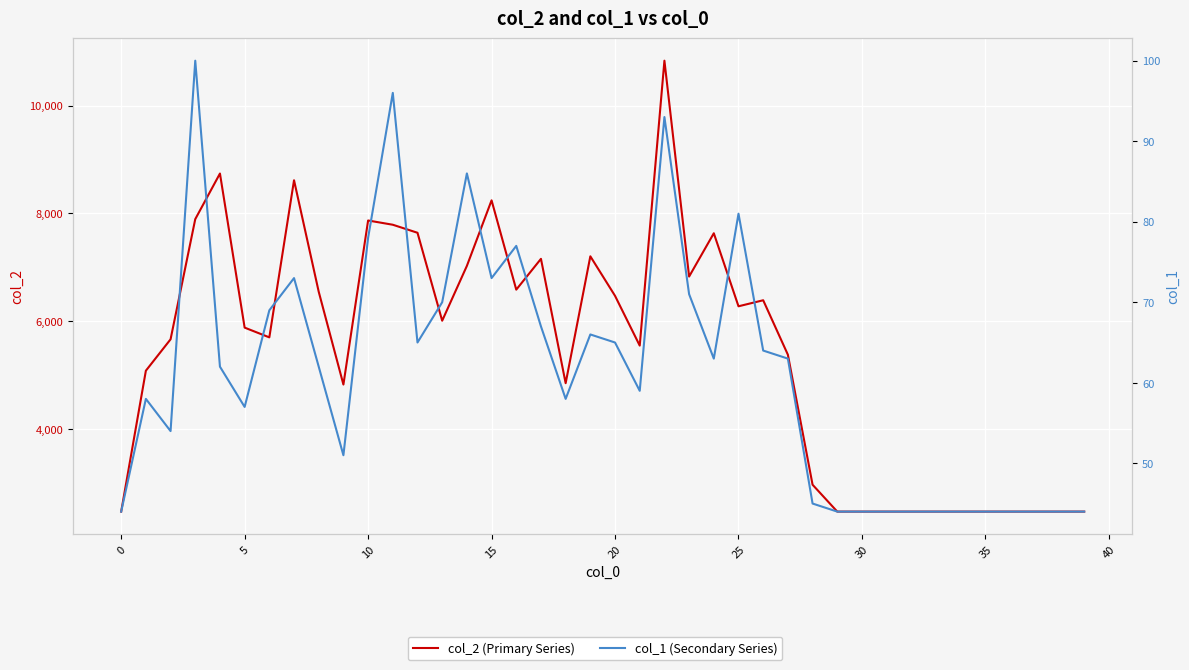

What is the label of the 1st point from the right?

39